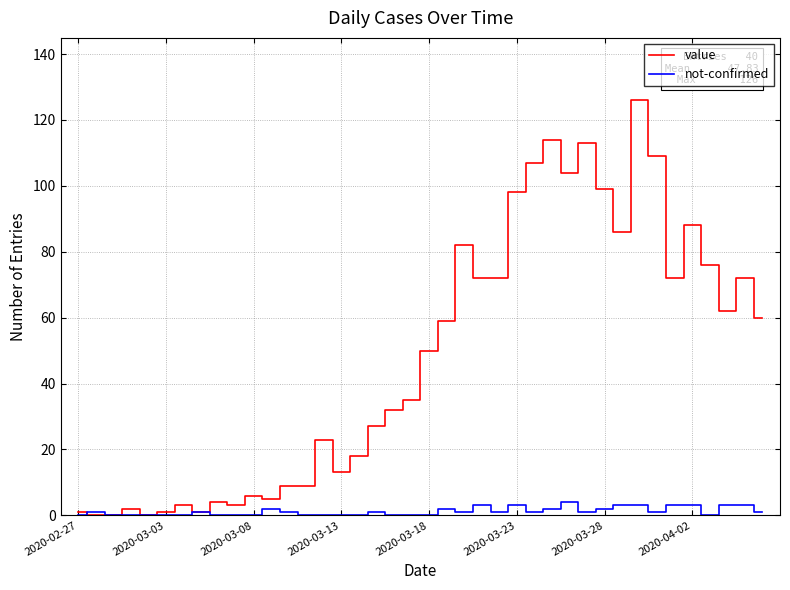

Which series has the largest total across all categories?

value